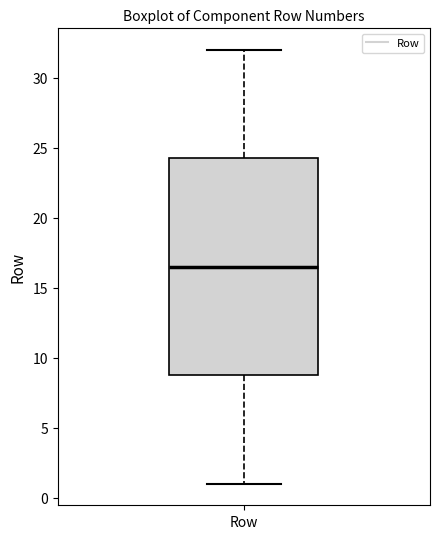

Read this box plot against the y-axis: the position of the median line, the range covered by the box, and the ends of both whiskers. The values are not printed on the chart, so give them approximately, as read against the axis.

median 16.5, box 9.0 to 24.5, whiskers 1.0 to 32.0